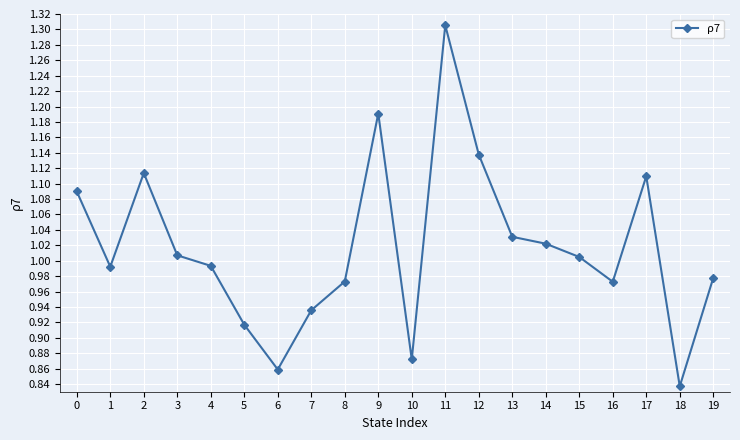

How many distinct data groups are displayed?

1